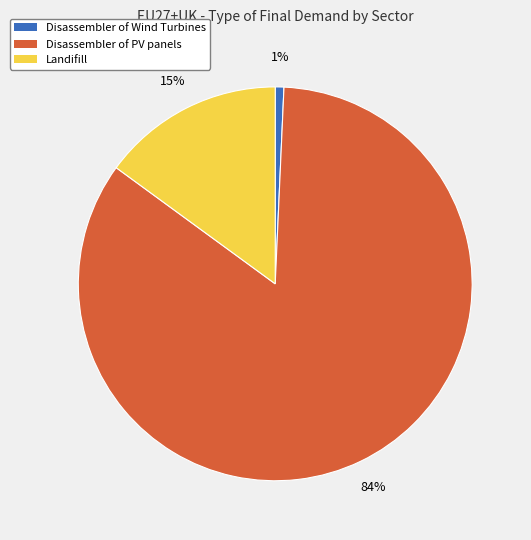

Which category has the biggest portion of the pie?

Disassembler of PV panels